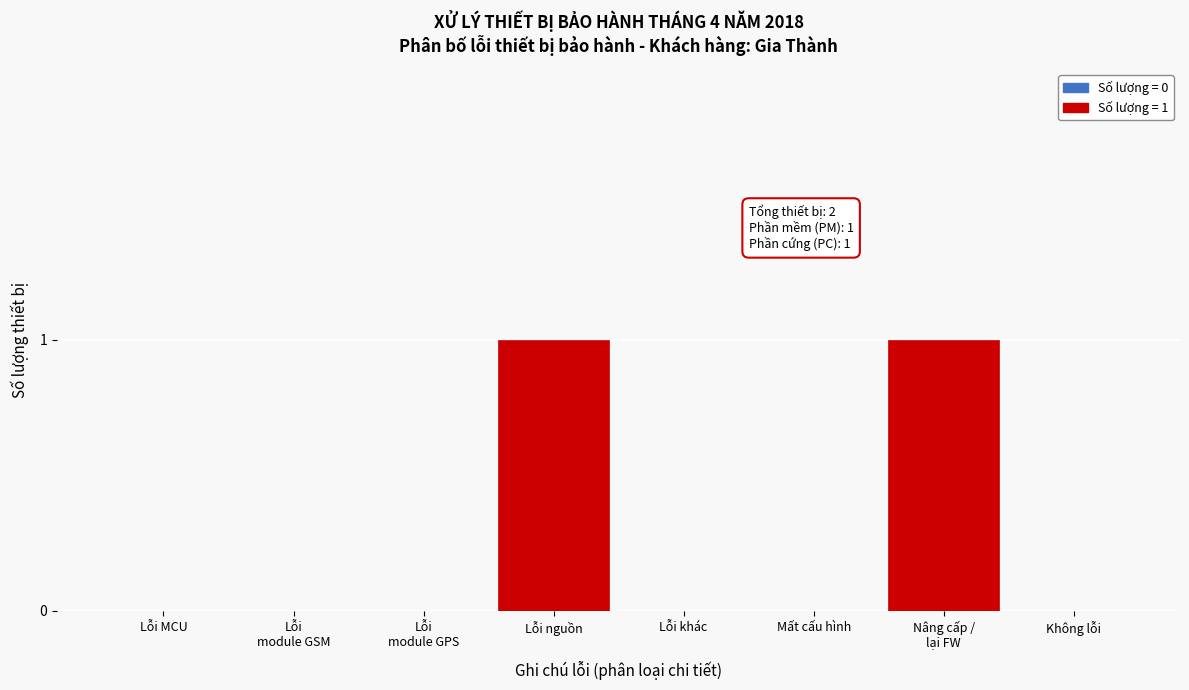

The value at Lỗi khác is 1. True or false?

False